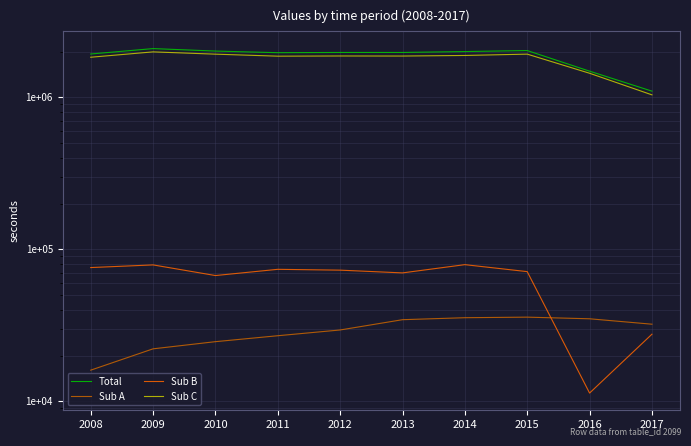

At how many categories does at least one series exceed 1519009?

8